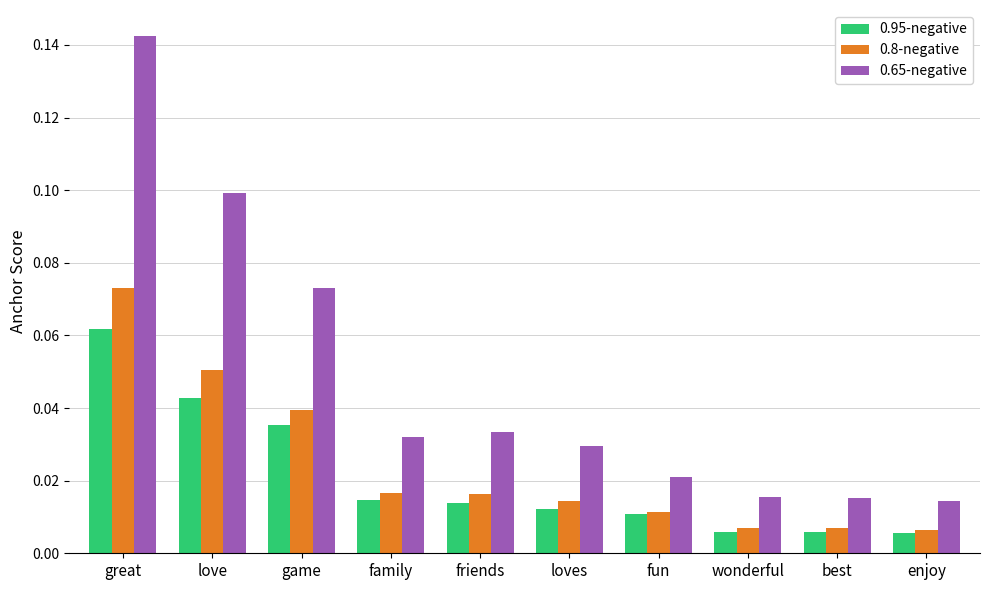

Which label corresponds to the largest value in the chart?

great